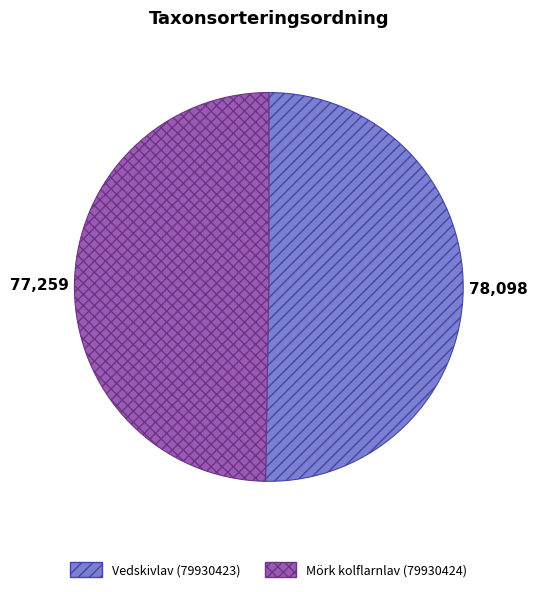

Is the sum of Mörk kolflarnlav (79930424) and Vedskivlav (79930423) greater than half?

Yes